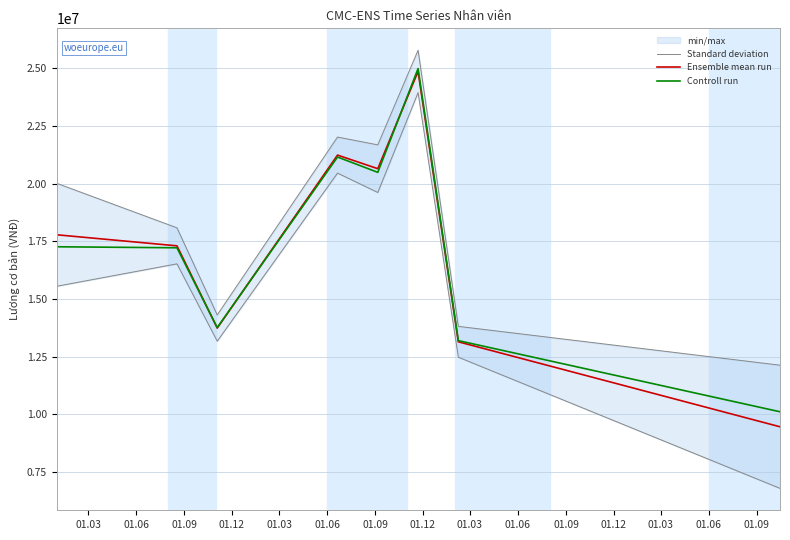

List the labels in order of Ensemble mean run value, smallest first.

01.12, 01.09, 01.09, 01.06, 01.03, 01.03, 01.12, 01.06